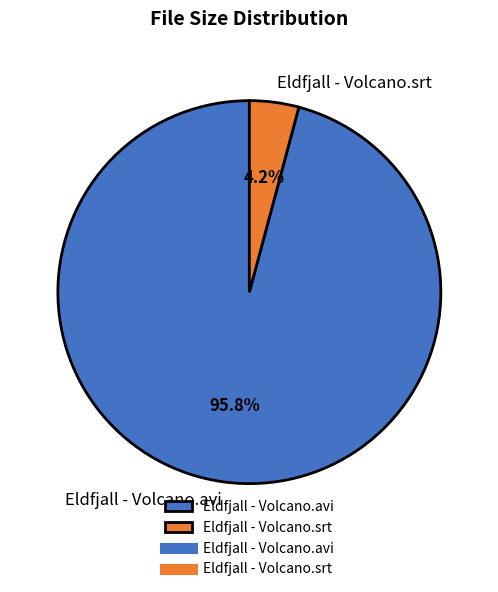

To the nearest percent, what portion does Eldfjall - Volcano.avi represent?

96%